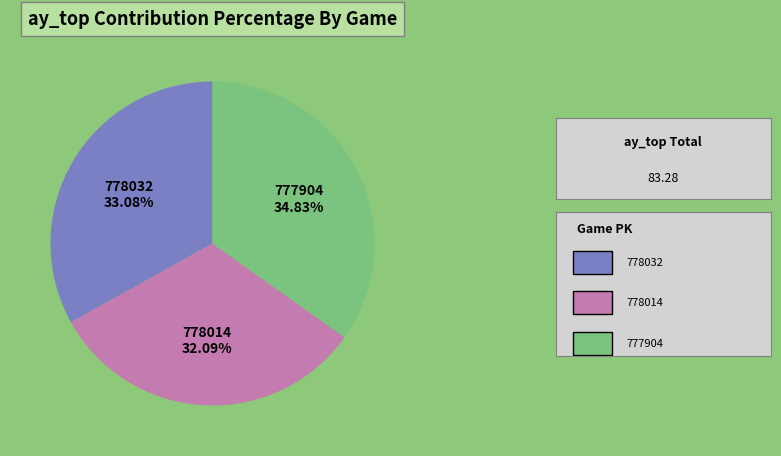

The 777904 slice represents 35% of the pie. True or false?

True